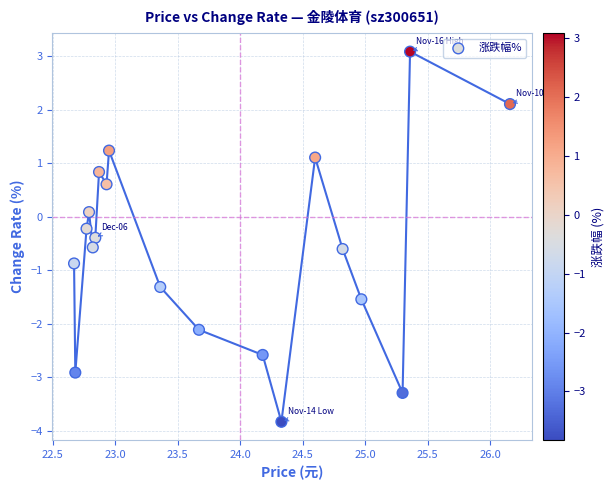

What is the range of Y values (max minus min)?

6.9